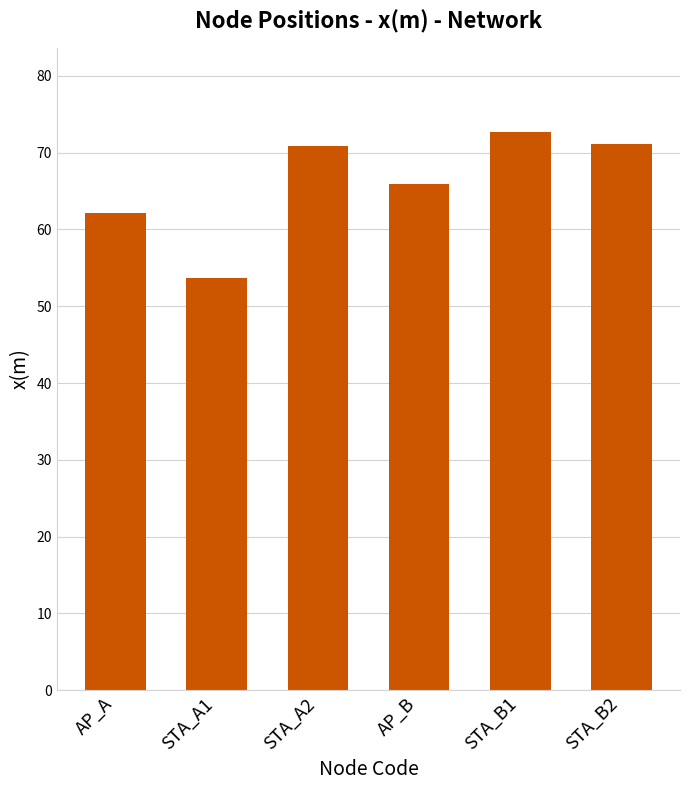

True or false: the data shows 72.7 at STA_B1.

True